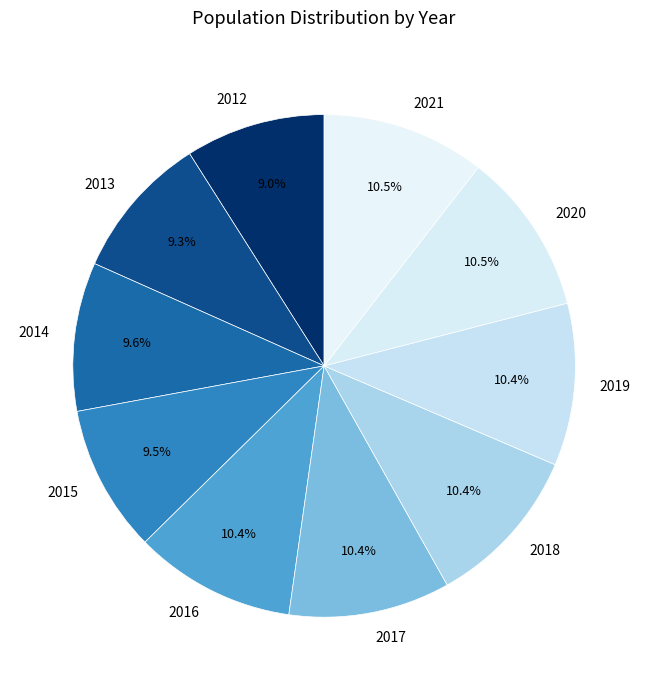

What percentage do 2014 and 2019 together represent?

20.0%